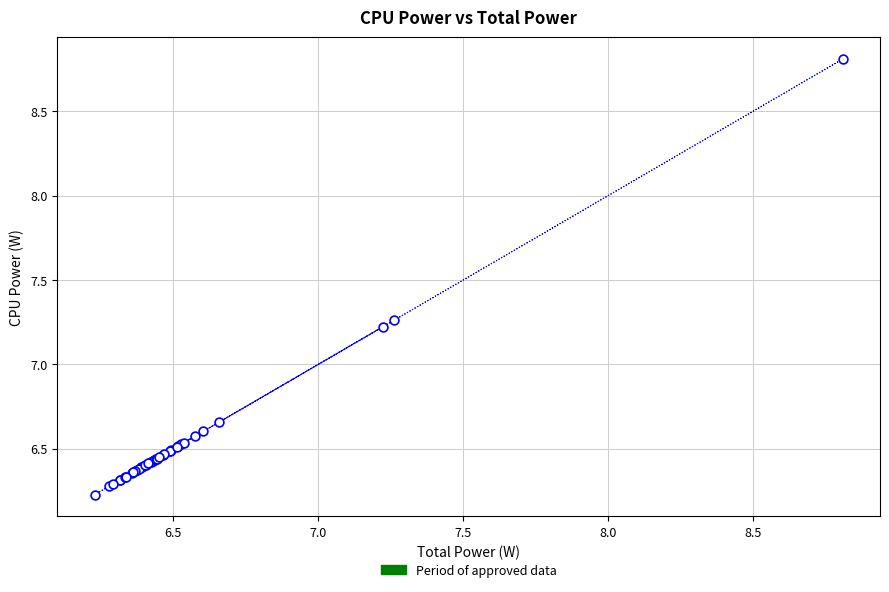

What Y value in the scatter plot is closest to 7?

7.2